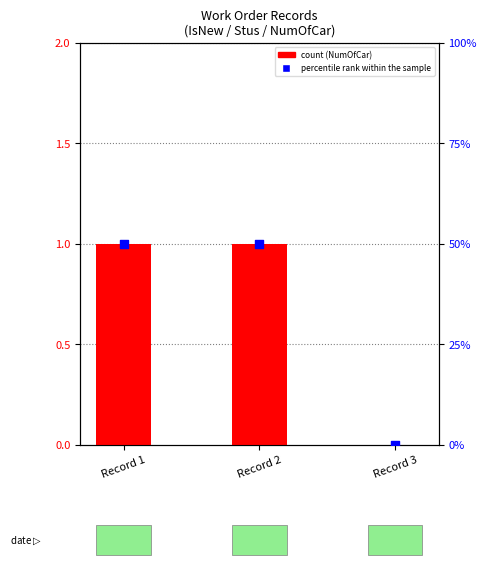

Which series reaches the minimum Y coordinate?

count